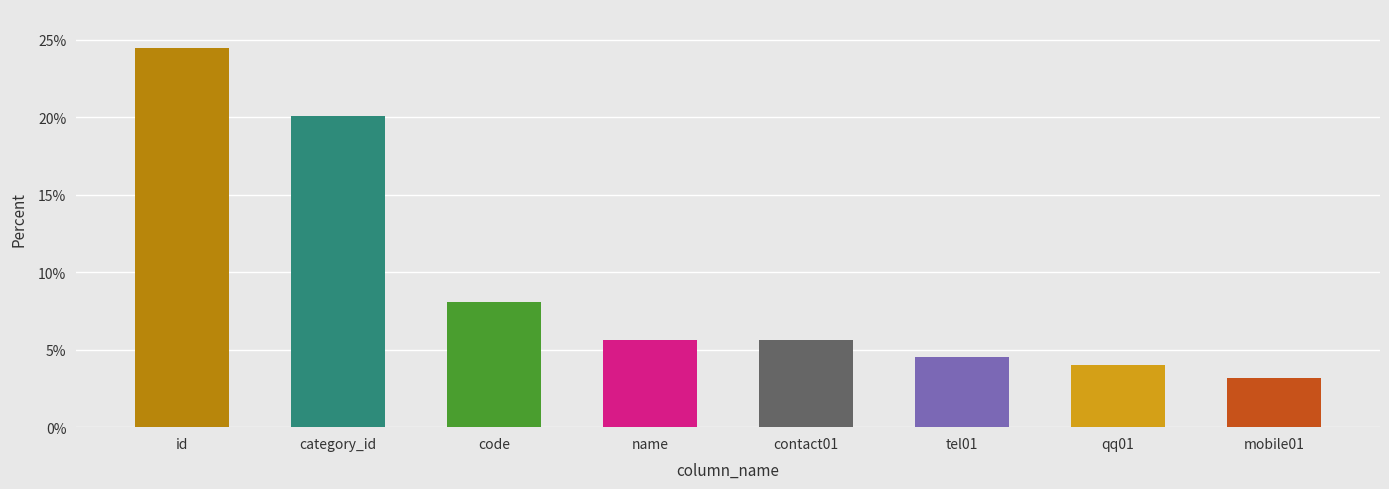

What is the value of the 2nd bar from the left?

20.1